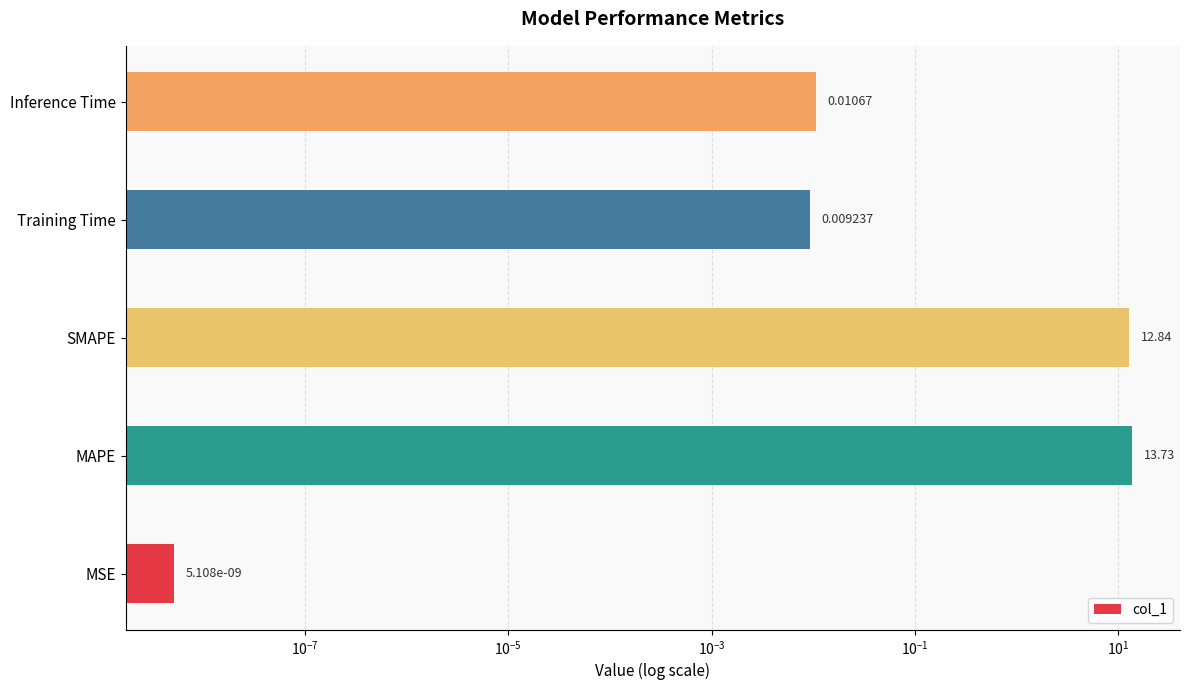

How many categories are shown in the chart?

5